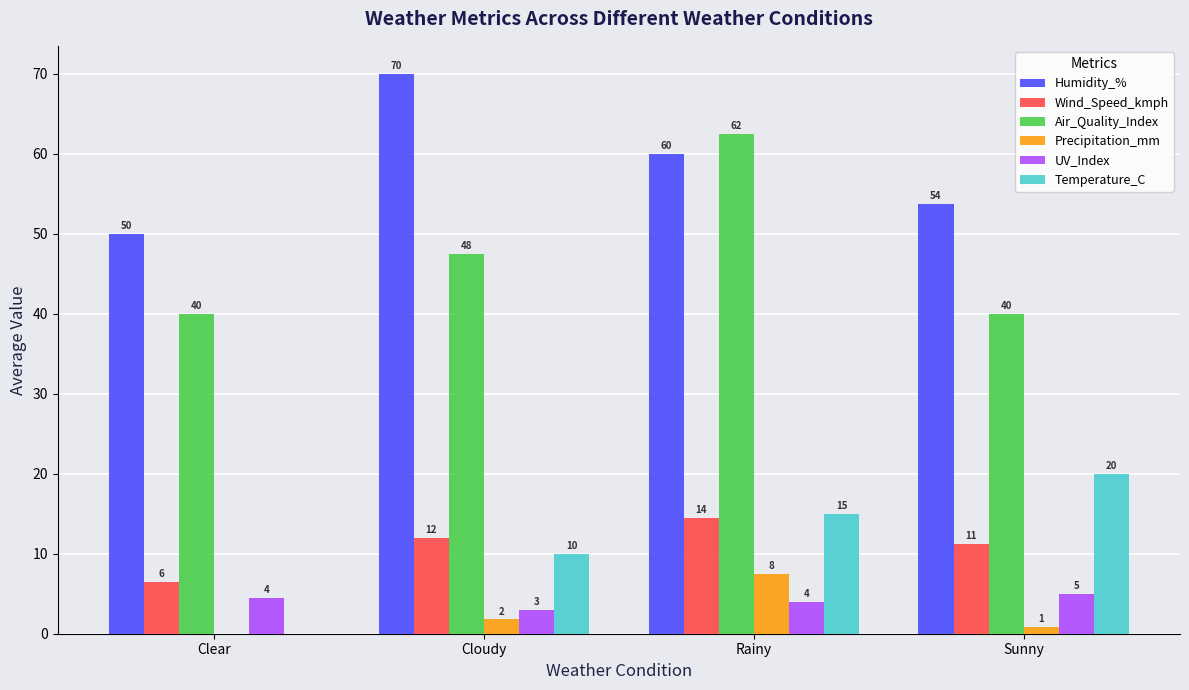

What value does the Temperature_C series have at Rainy?

15.0